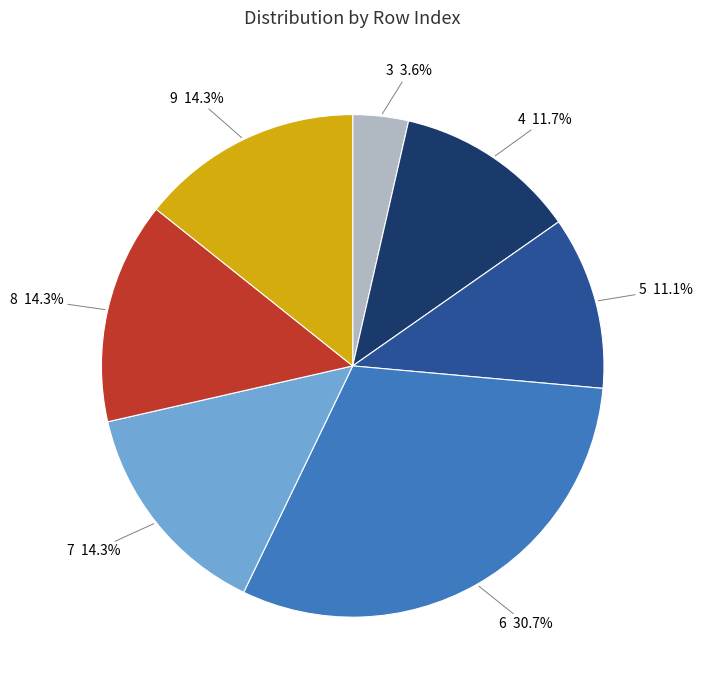

Is the sum of 8 and 6 greater than half?

No